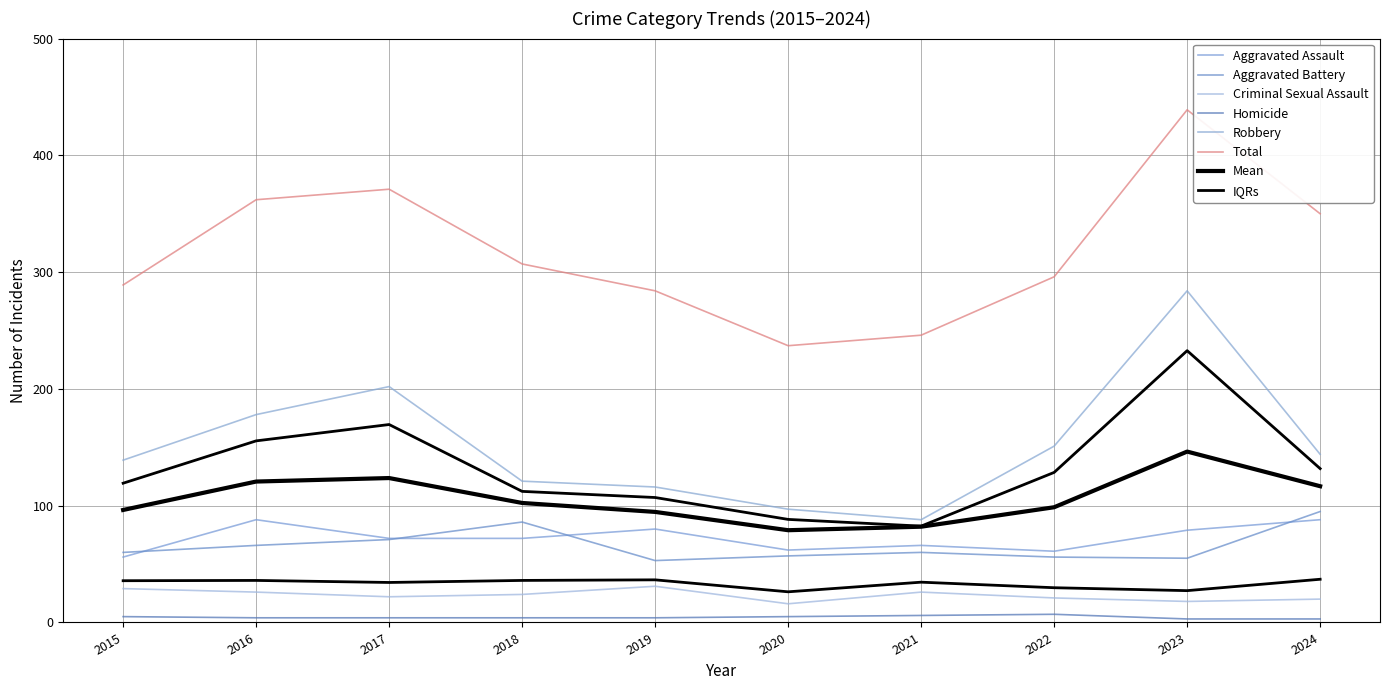

True or false: Aggravated Battery and Total cross at least once.

False